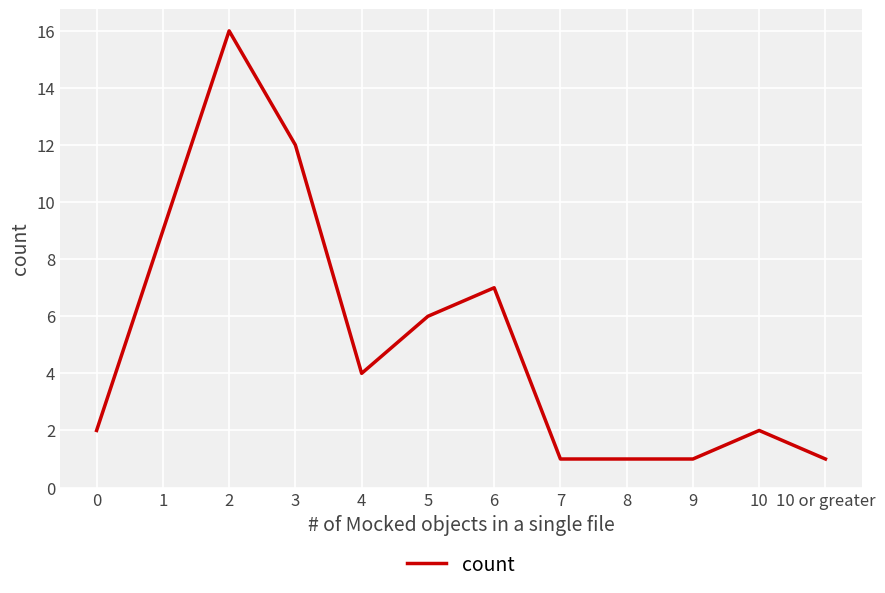

The chart shows a value of 1 at 8. True or false?

True